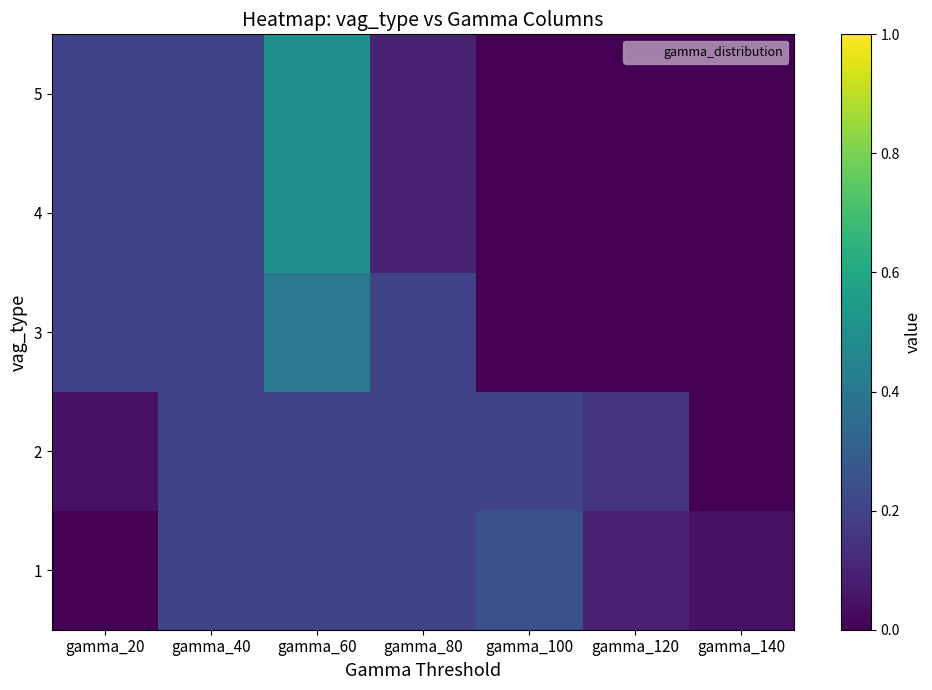

Which series has the largest range (max minus min)?

4